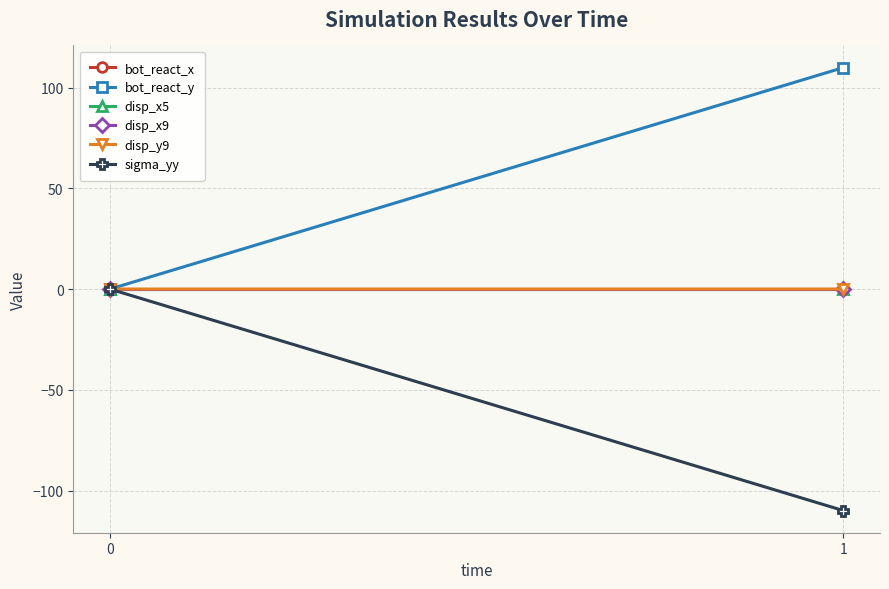

Count the number of categories in the chart.

2